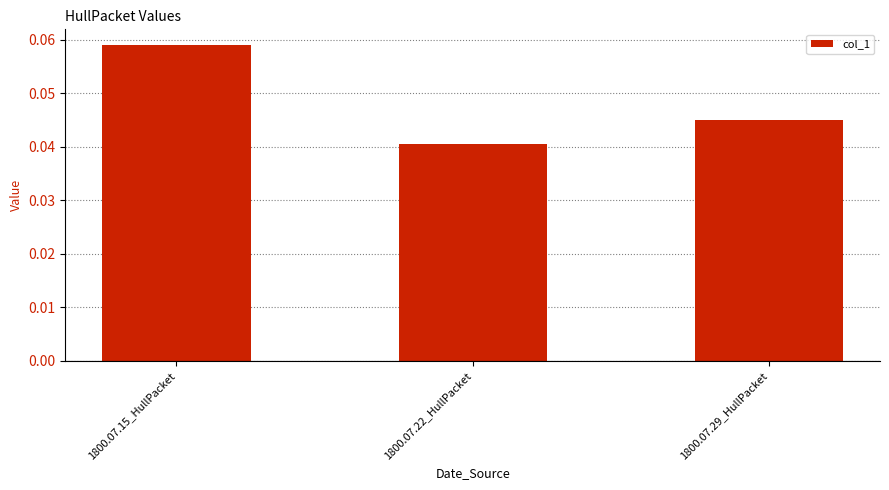

Rank the categories by value from highest to lowest.

1800.07.15_HullPacket, 1800.07.29_HullPacket, 1800.07.22_HullPacket